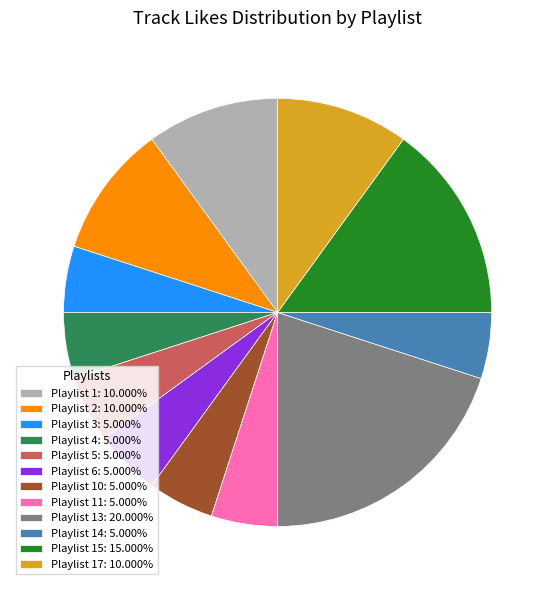

Is Playlist 14: 5.000% the majority of the pie?

No